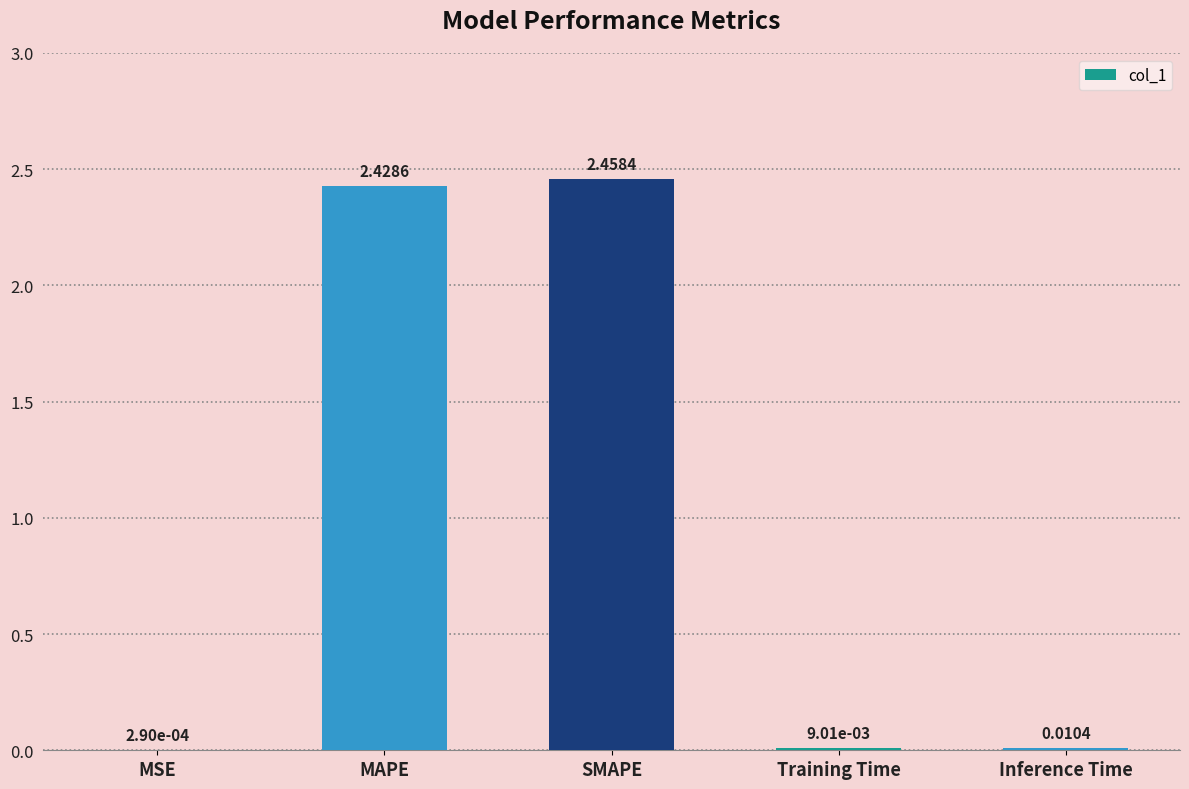

What is the sum of all values?

4.9